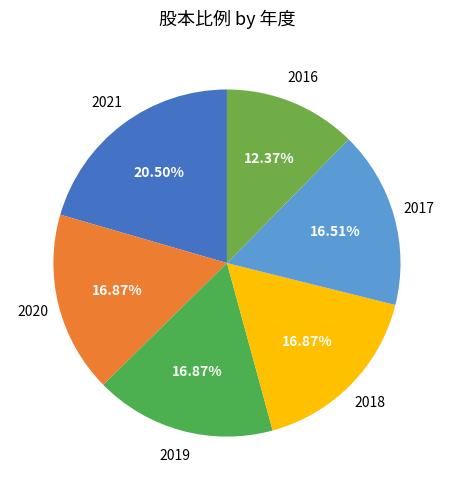

Is it true that 2020 is 17% of the pie?

True